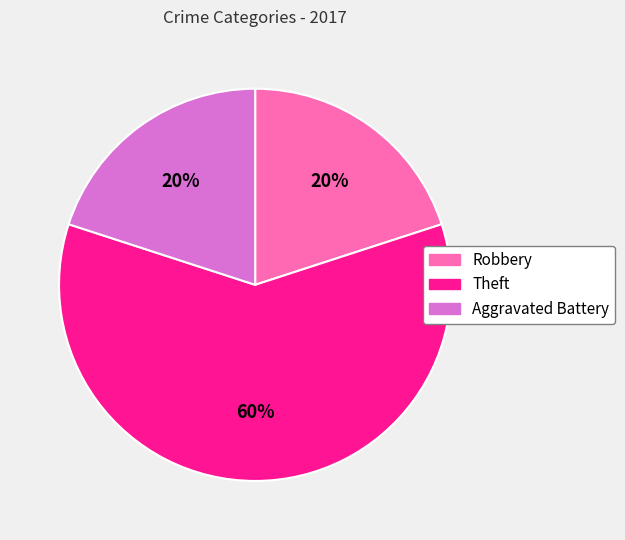

True or false: Theft accounts for 73% of the total.

False